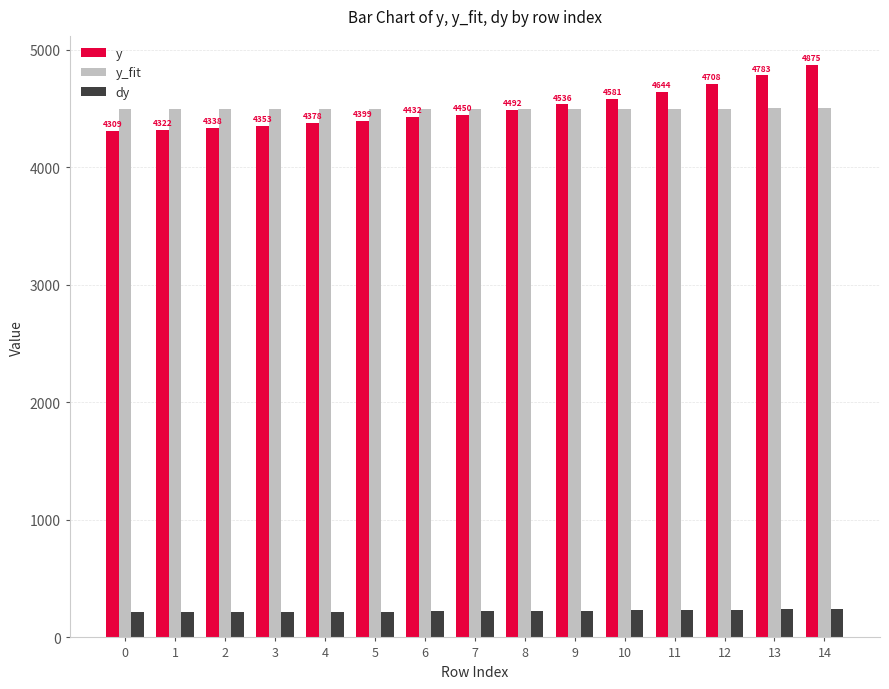

The value of dy at 7 is 222.5. True or false?

True